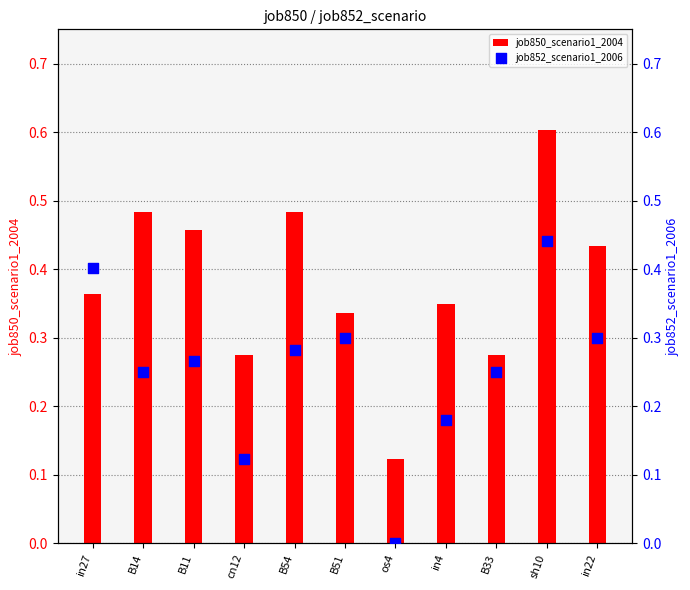

What are all the series names shown in the legend?

job850_scenario1_2004, job852_scenario1_2006